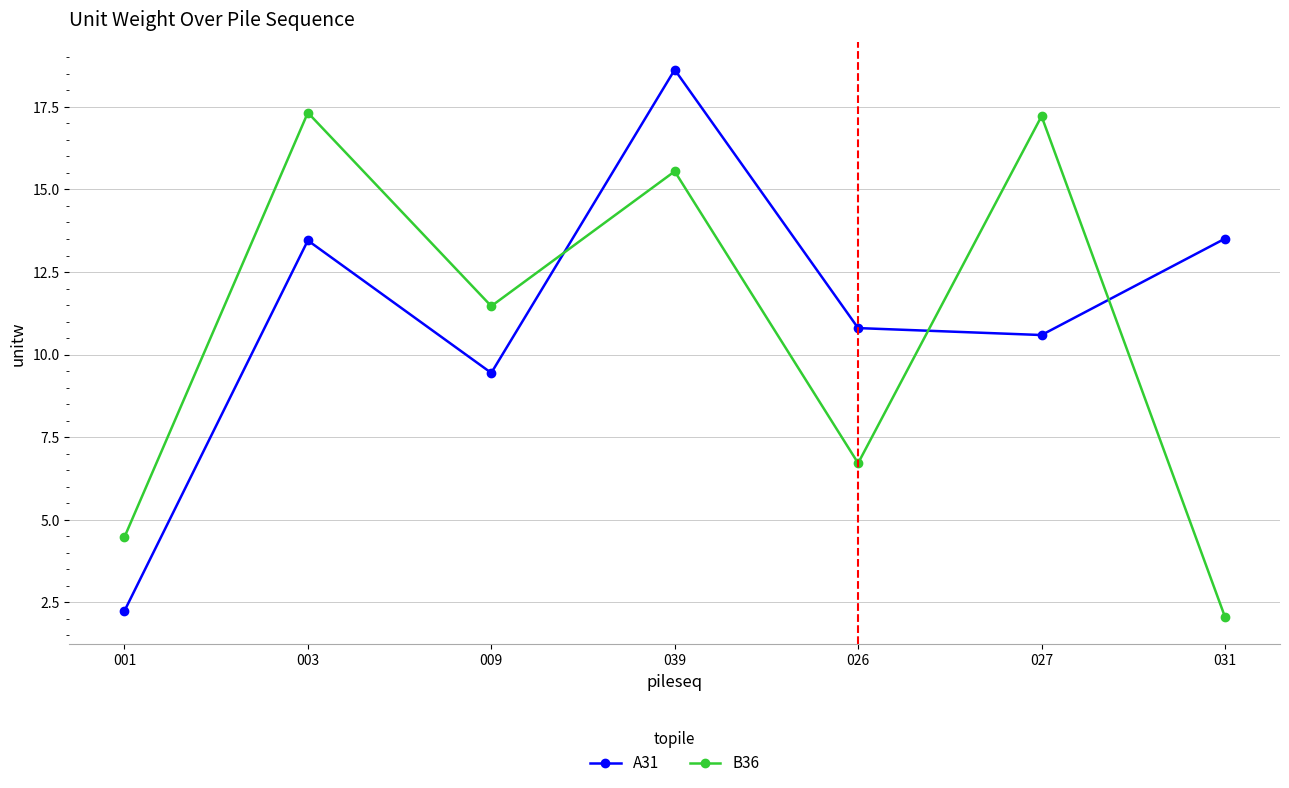

What position from the right is 003?

6